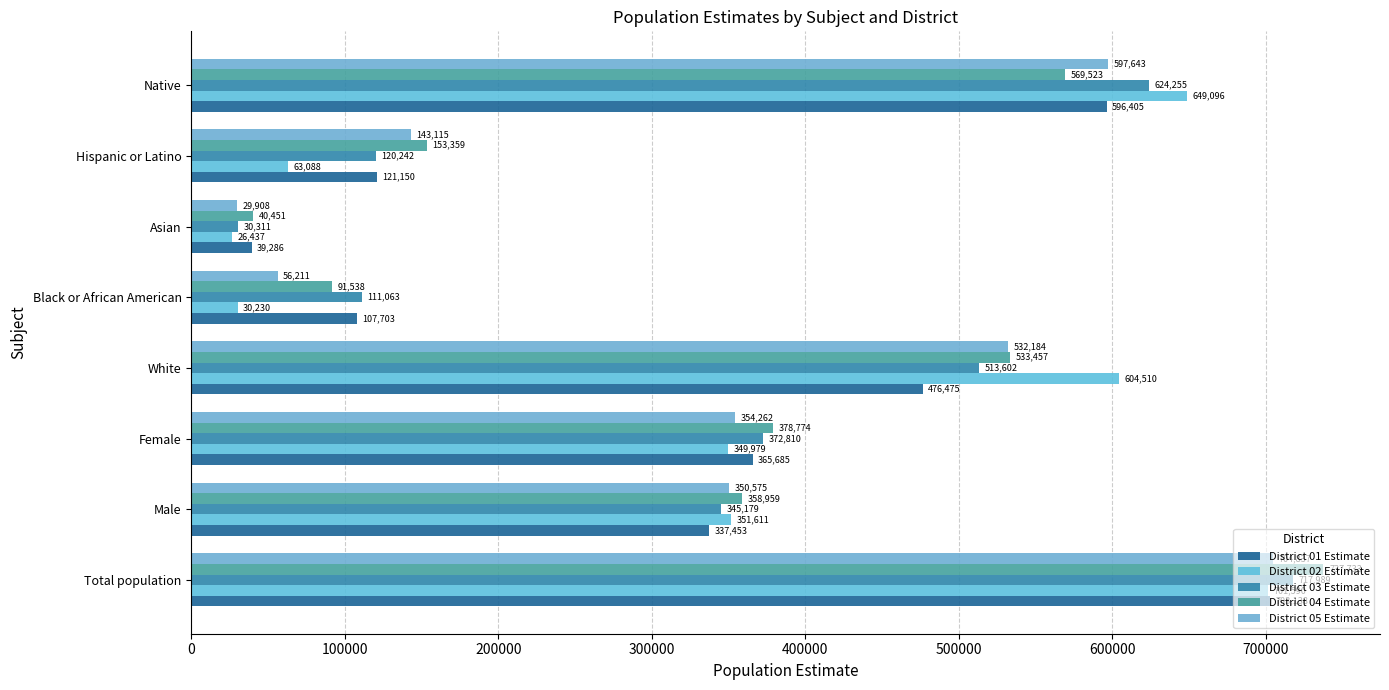

How many data points in District 03 Estimate are less than 372810?

4